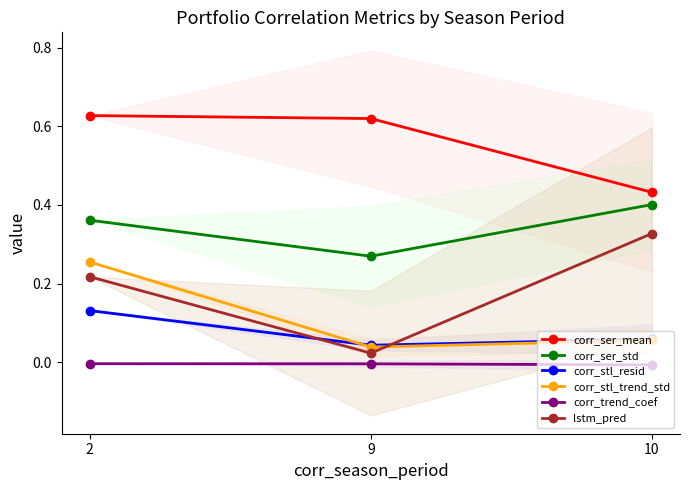

At which category is the sum across all series the highest?

2